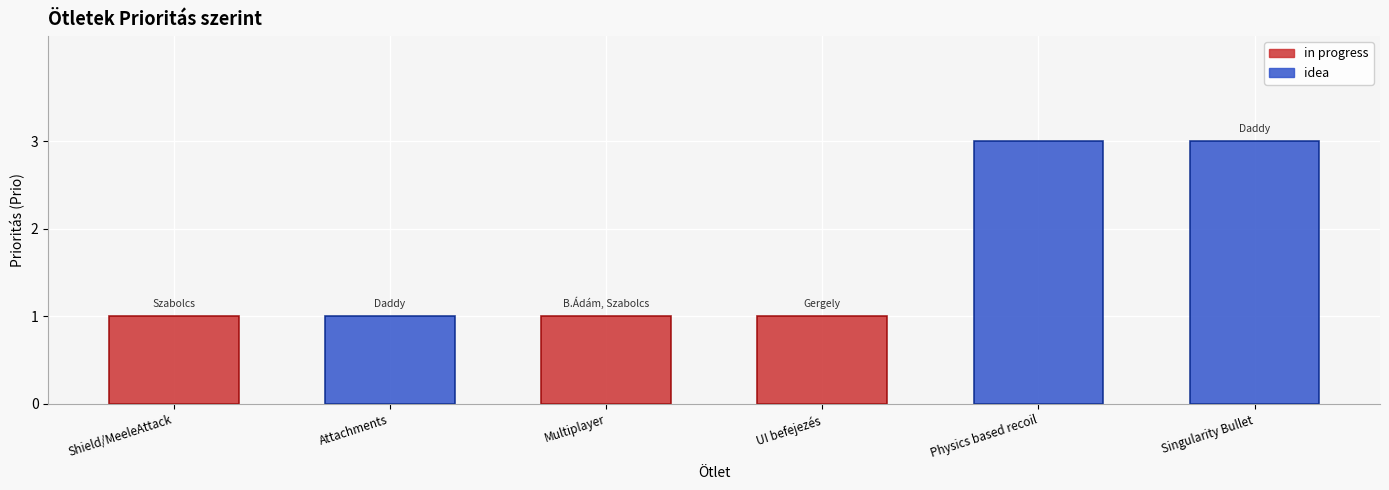

What is the ratio of the value at Attachments to the value at UI befejezés?

1.0